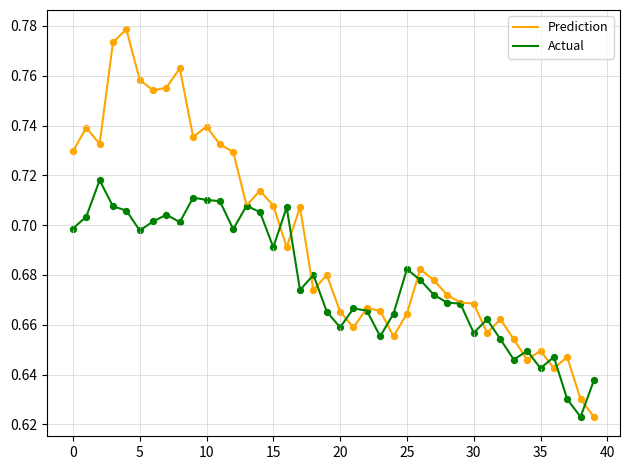

List the series in order of their overall mean, lowest first.

Actual, Prediction